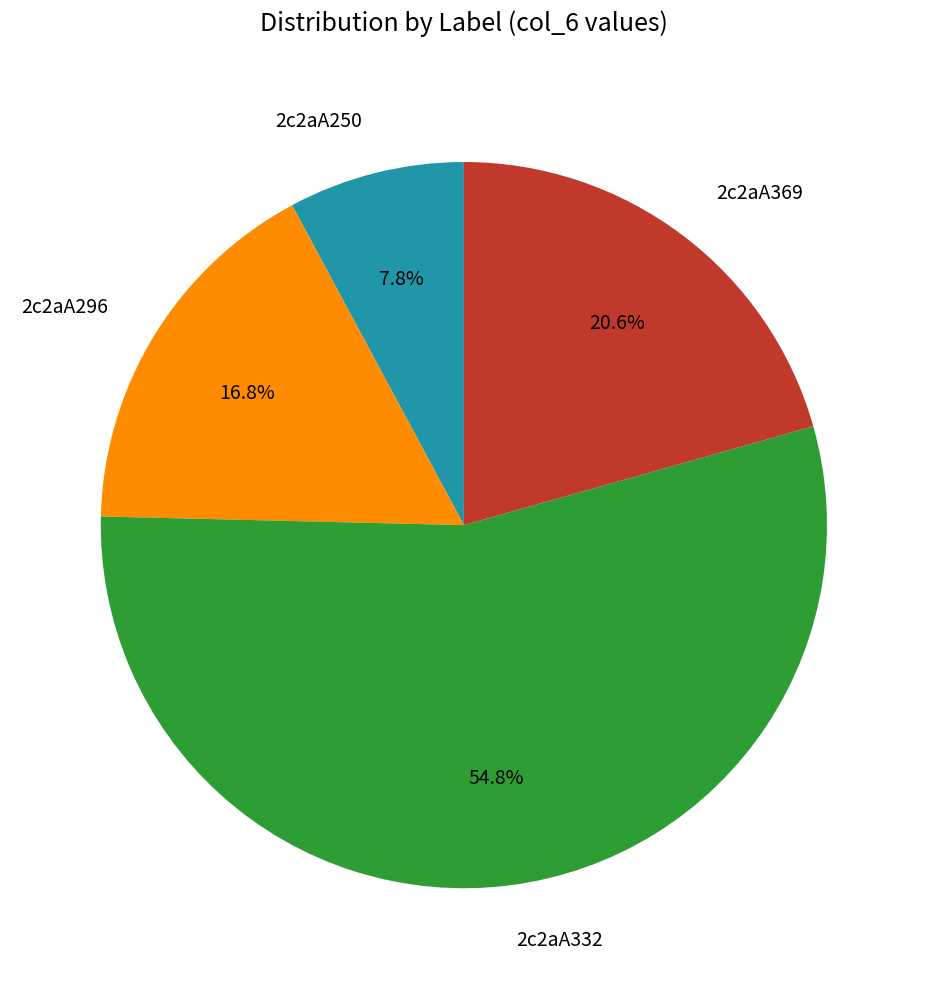

The 2c2aA250 slice represents 22% of the pie. True or false?

False